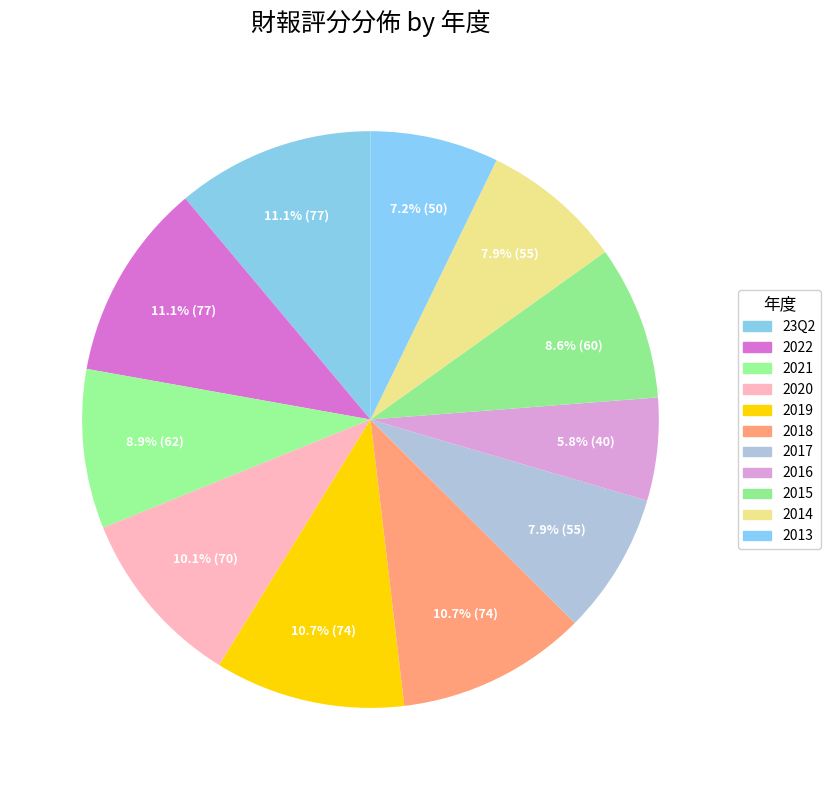

To the nearest percent, what portion does 2018 represent?

11%